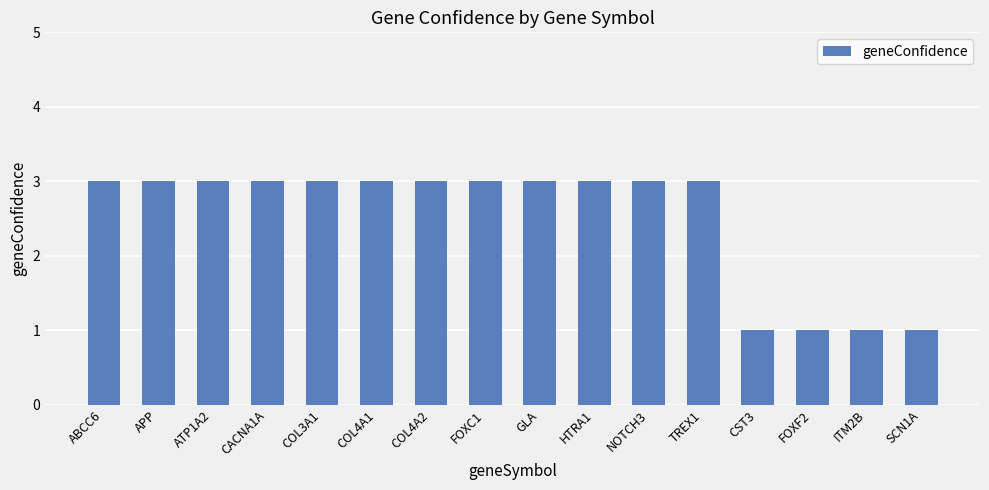

What is the difference between the second highest and second lowest values?

2